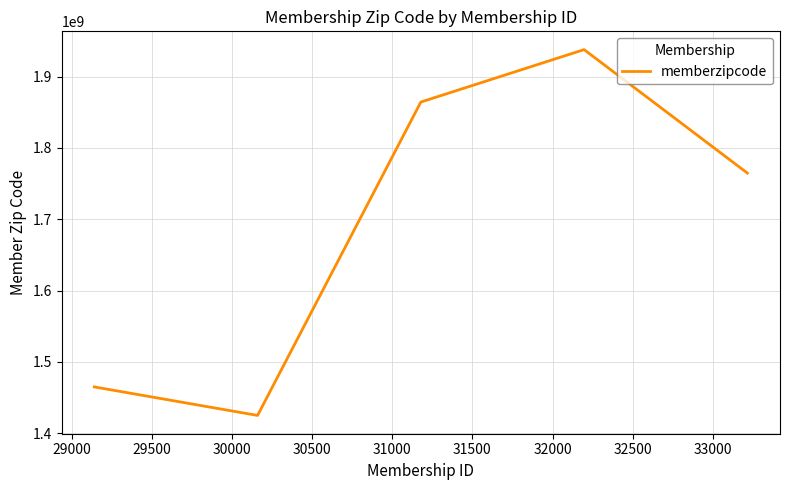

Reading left to right, transcribe all the data shown in this chart.

1464934573	1424956563	1864334574	1937832988	1764765572